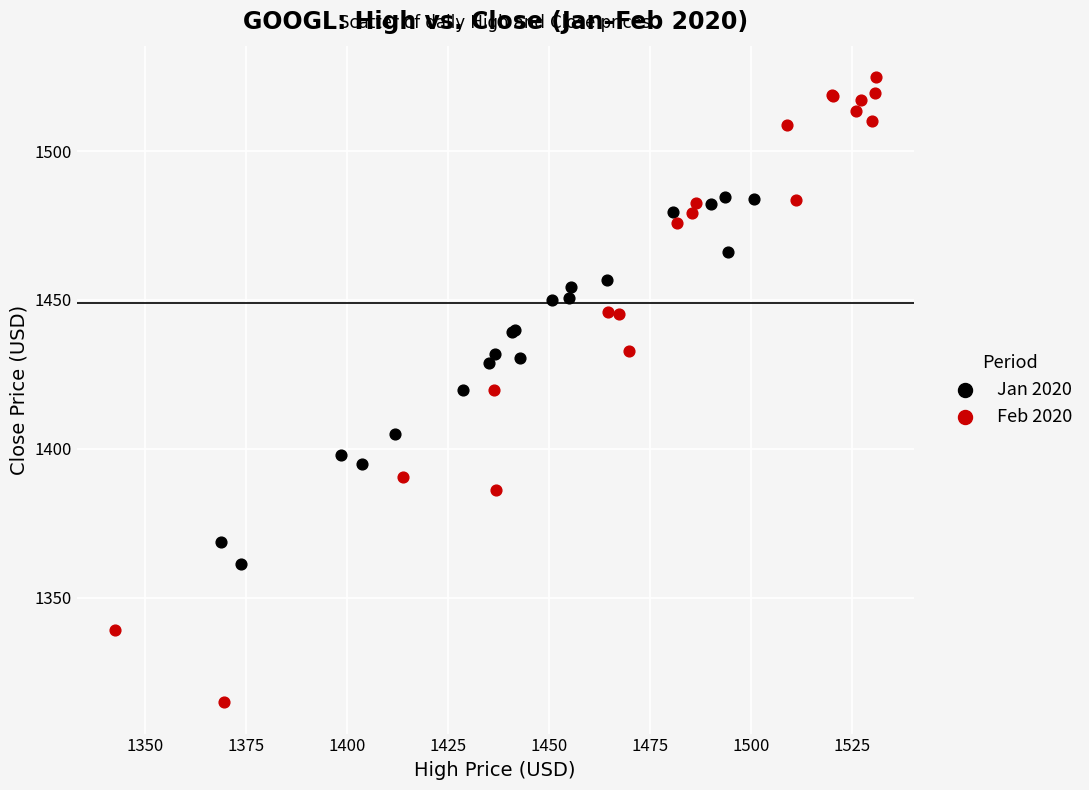

Which series has the widest spread of Y values?

Feb 2020